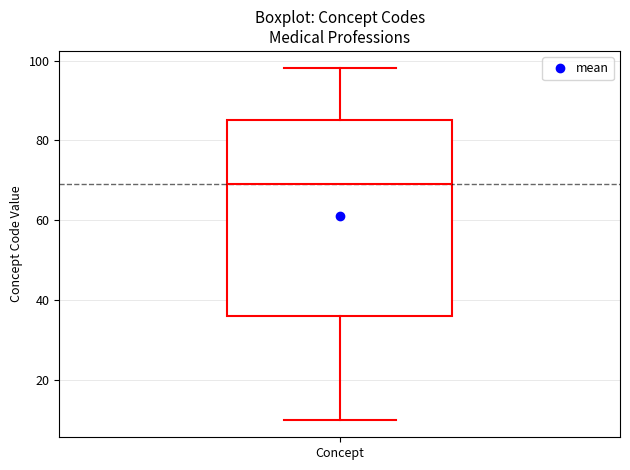

Transcribe this box plot: give where the median line is, the range the box spans, and where the two whiskers end, as read against the y-axis. The values are not printed on the chart, so give them approximately, as read against the axis.

median 70, box 36 to 86, whiskers 10 to 98